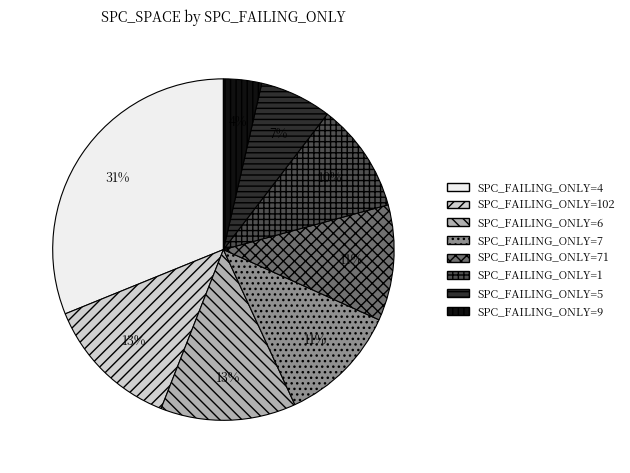

Combined, do SPC_FAILING_ONLY=71 and SPC_FAILING_ONLY=7 account for over 50%?

No